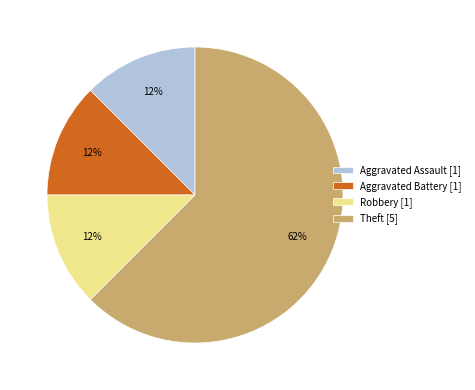

The Robbery slice represents 23% of the pie. True or false?

False